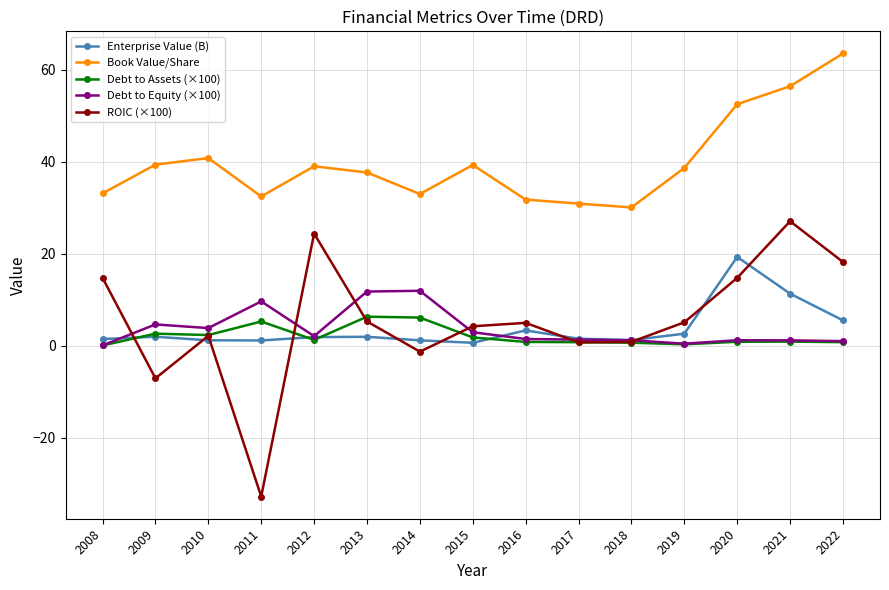

What is the difference between the highest and lowest values at 2015?

38.7